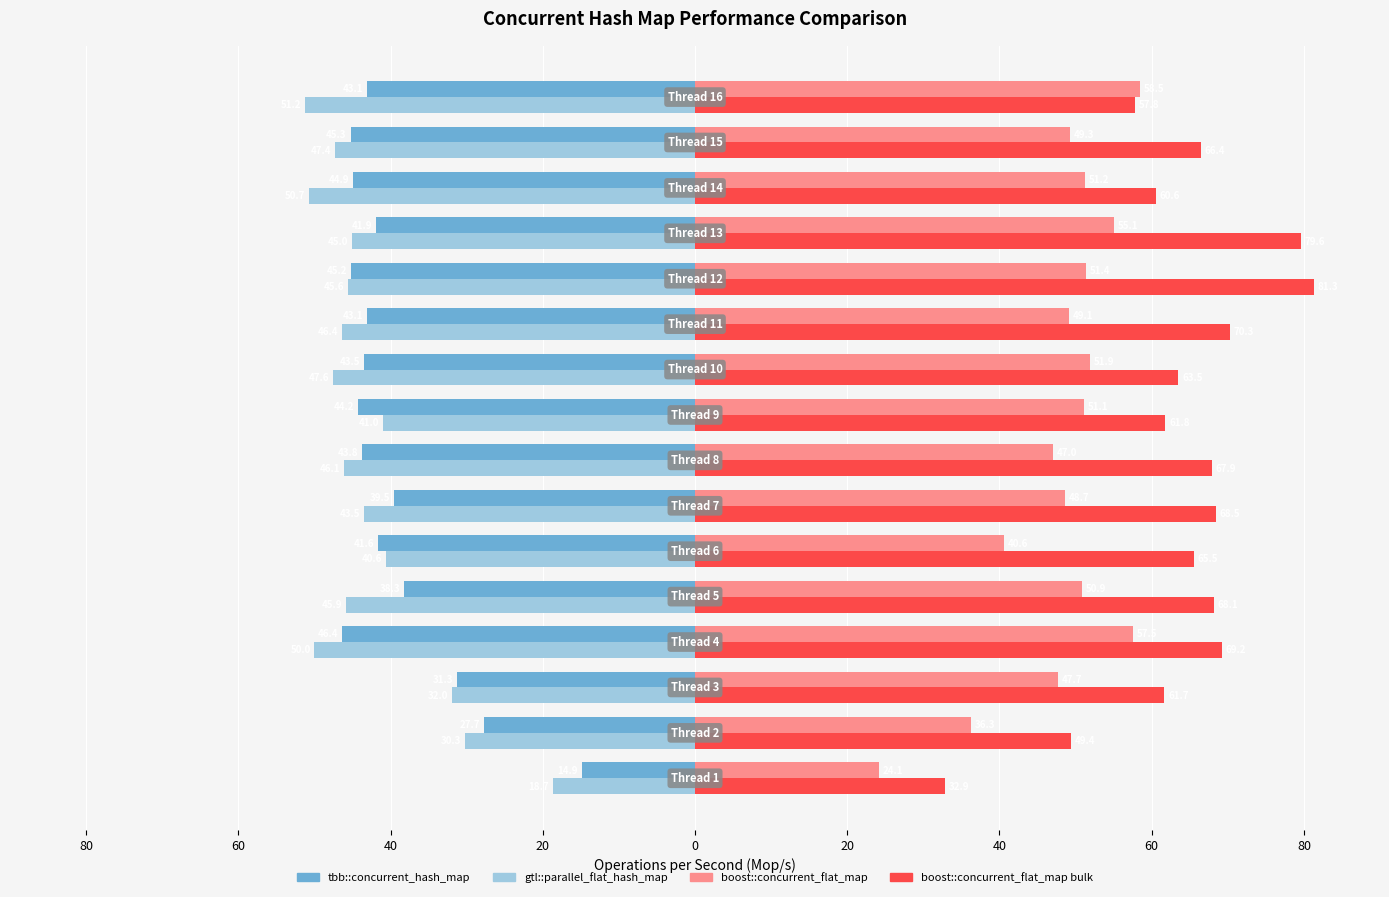

What are all the series names shown in the legend?

tbb::concurrent_hash_map, gtl::parallel_flat_hash_map, boost::concurrent_flat_map, boost::concurrent_flat_map bulk